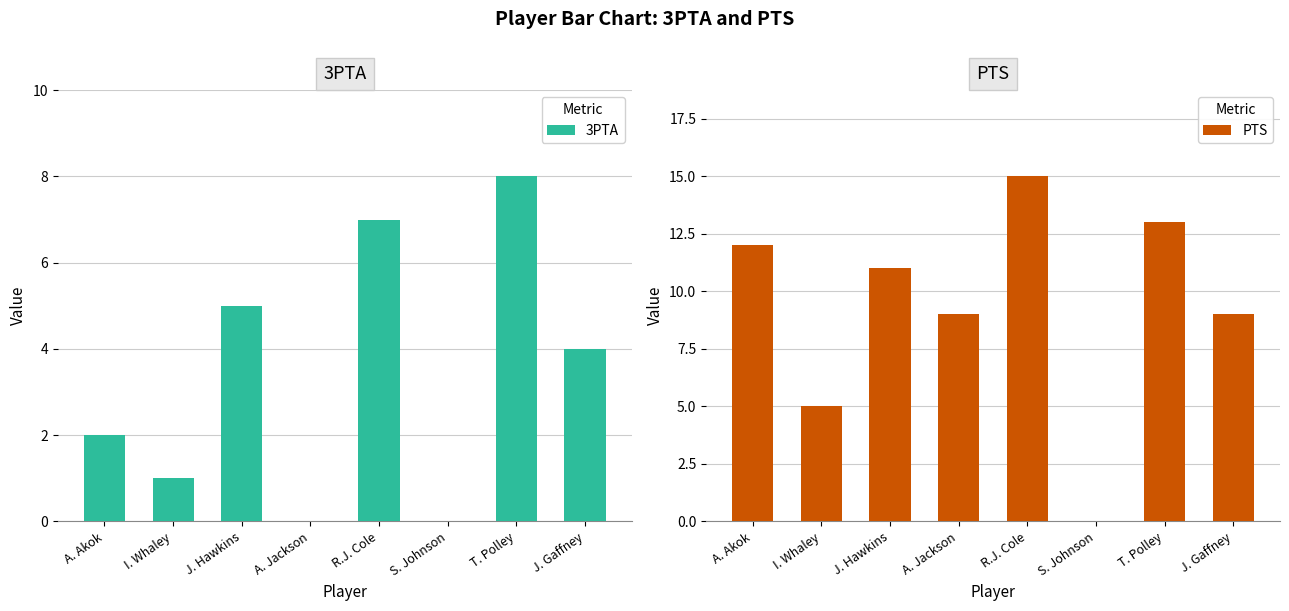

Reading left to right, transcribe all the data shown in this chart.

3PTA: 2	1	5	0	7	0	8	4
PTS: 12	5	11	9	15	0	13	9